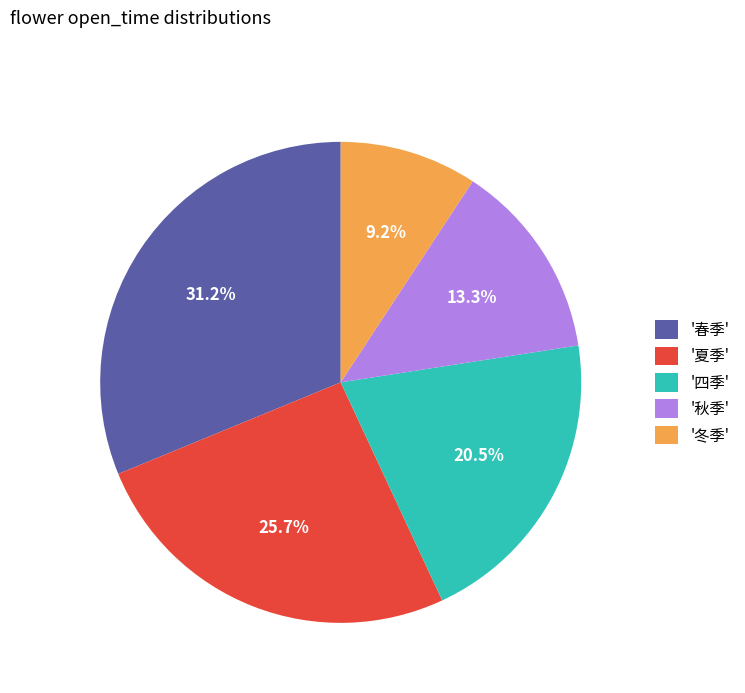

What is the ratio of the value at '冬季' to the value at '夏季'?

0.4